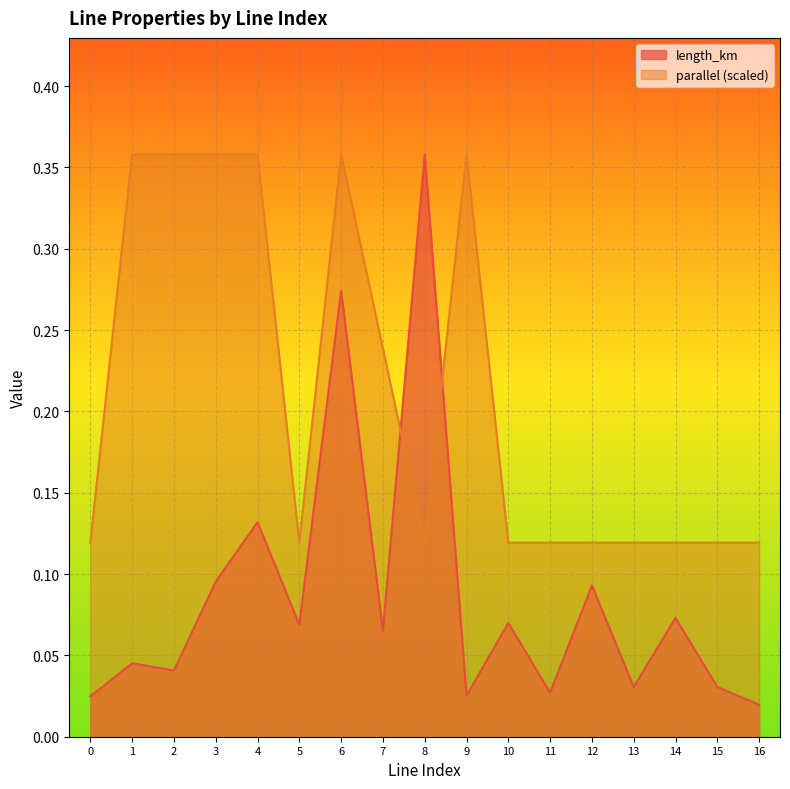

Is it true that parallel equals 0.0 at 13?

False